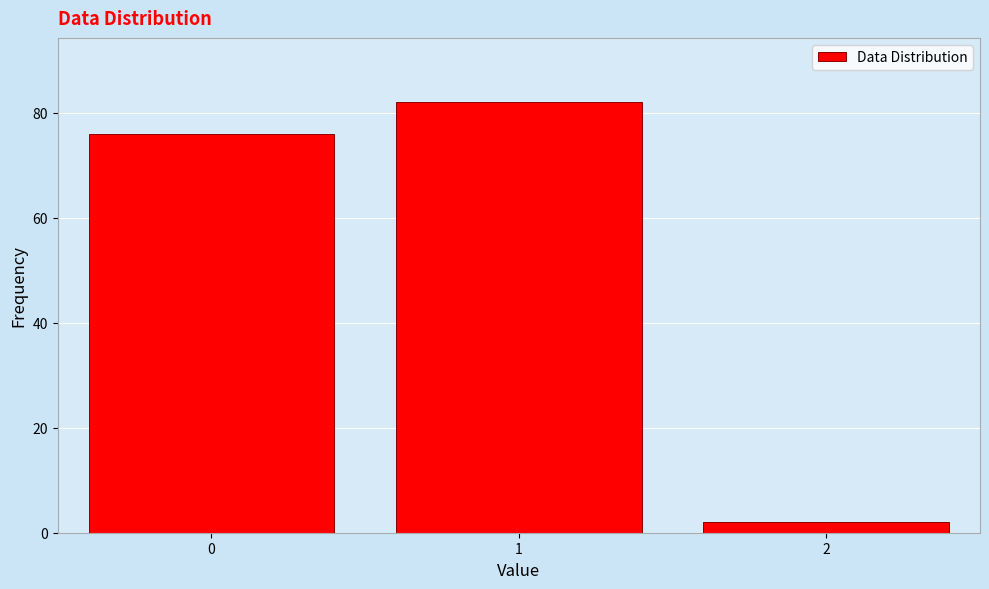

Reading right to left, extract all data points from this chart.

2=2	1=82	0=76